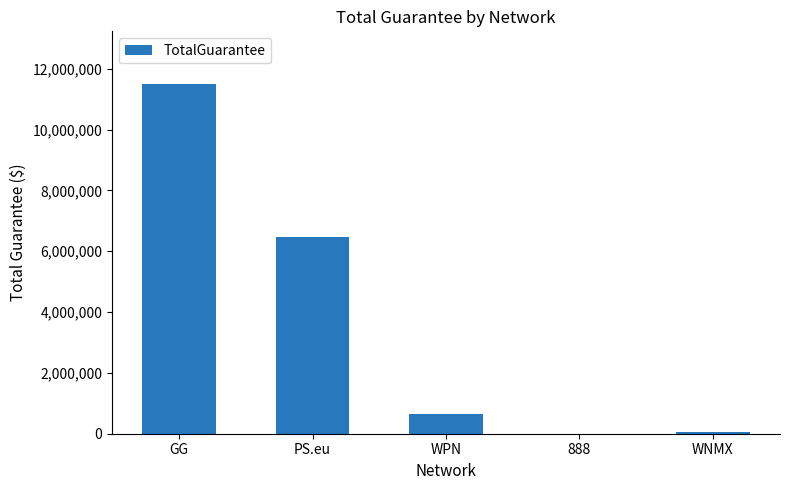

How many series are shown in this chart?

1